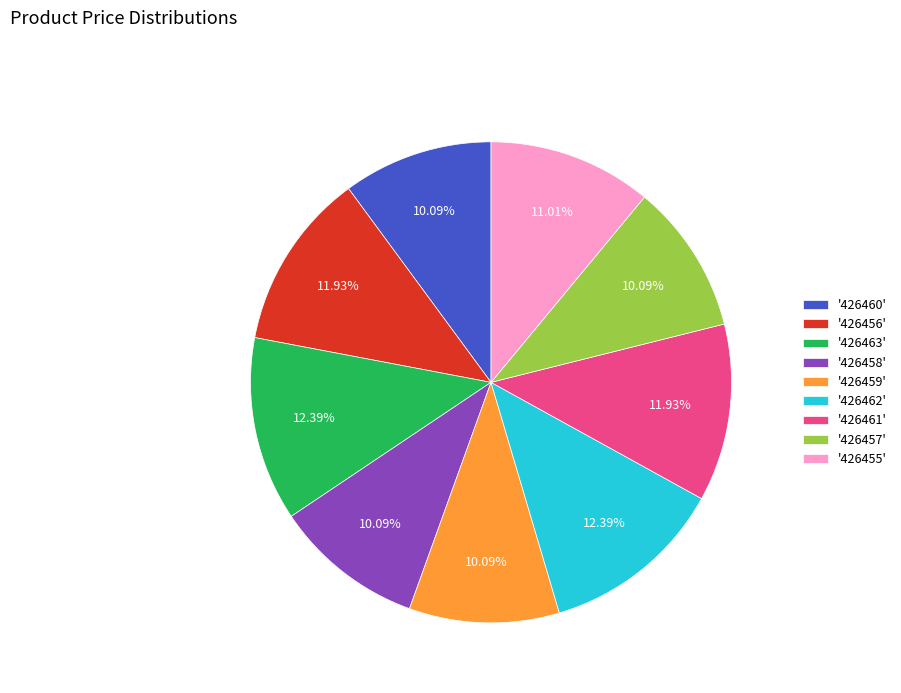

Is there any slice that represents more than half of the pie?

No